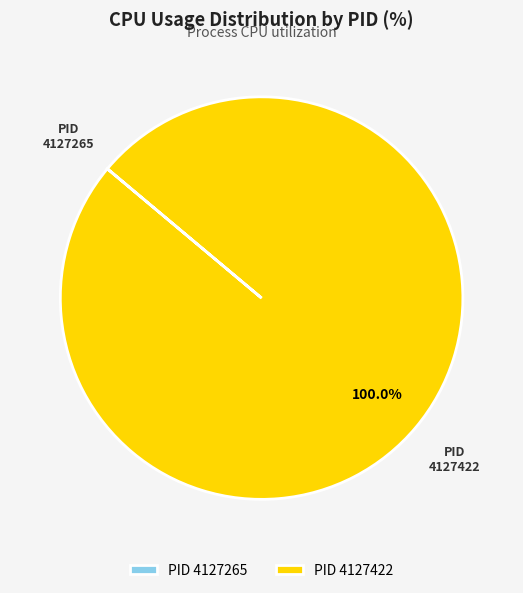

The 4127422 slice represents 100% of the pie. True or false?

True